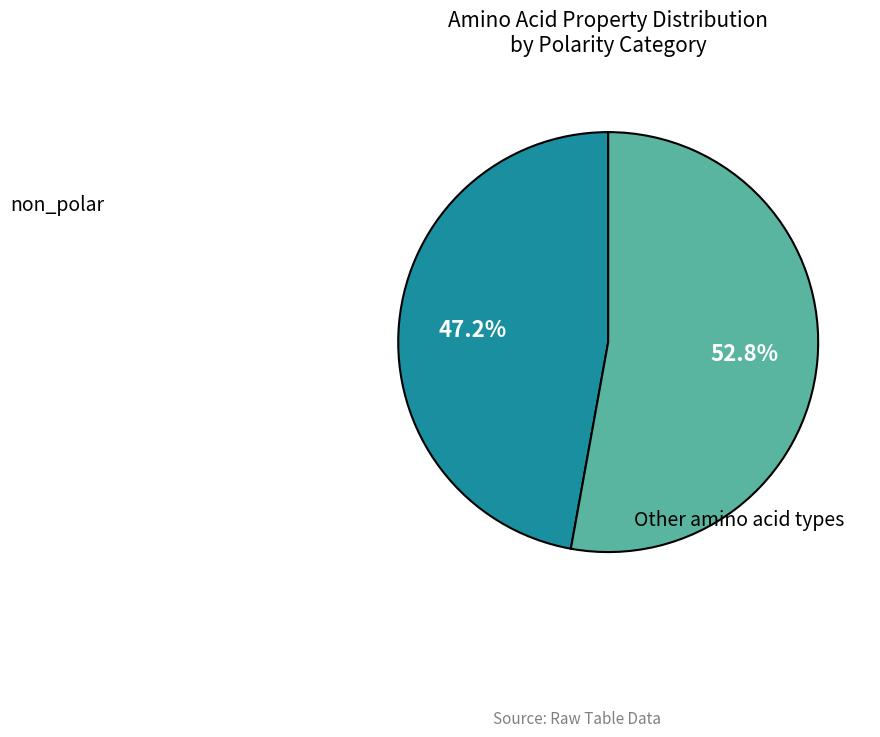

Which category has the smallest portion of the pie?

non_polar